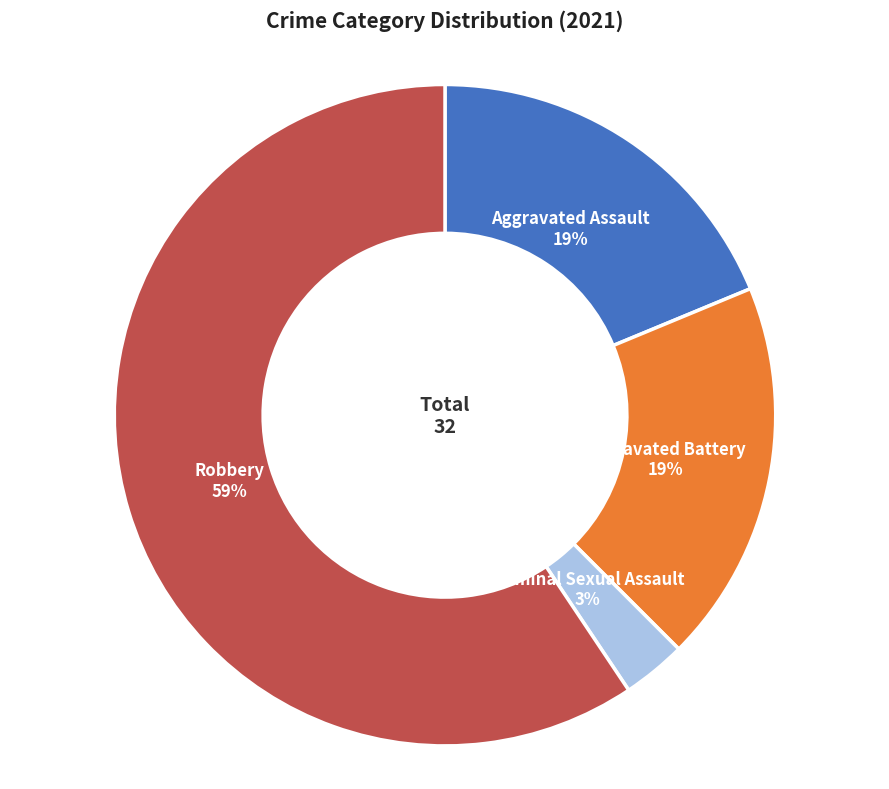

Which category accounts for the majority?

Robbery